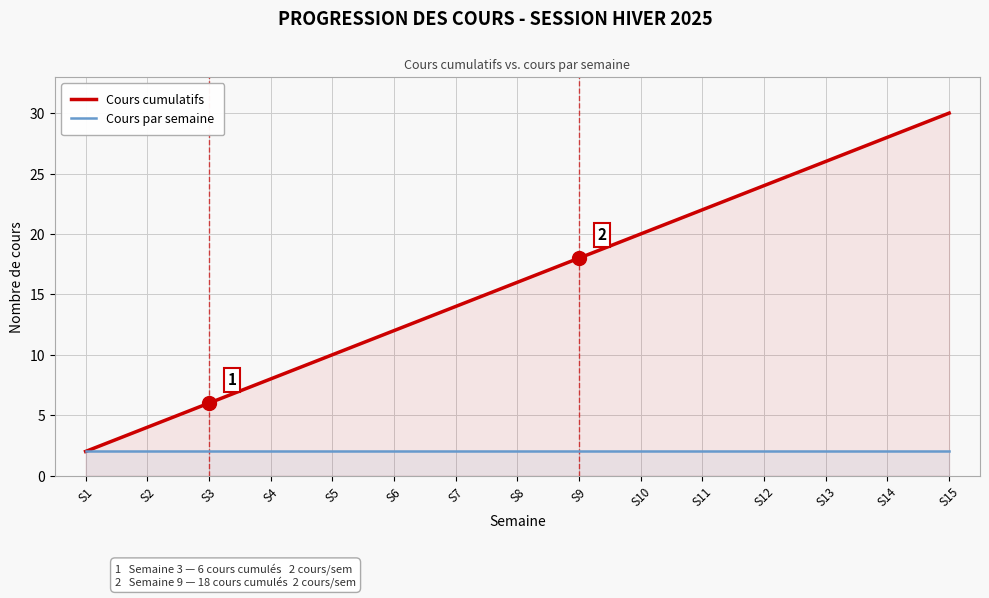

Between S9 and S11, which series saw the biggest shift?

Cours cumulatifs